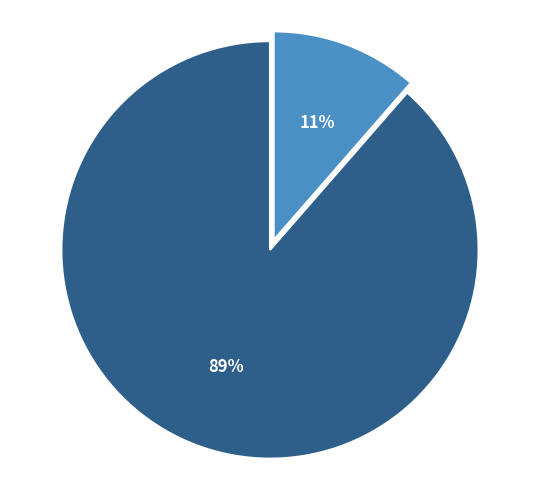

How many slices are in this pie chart?

2